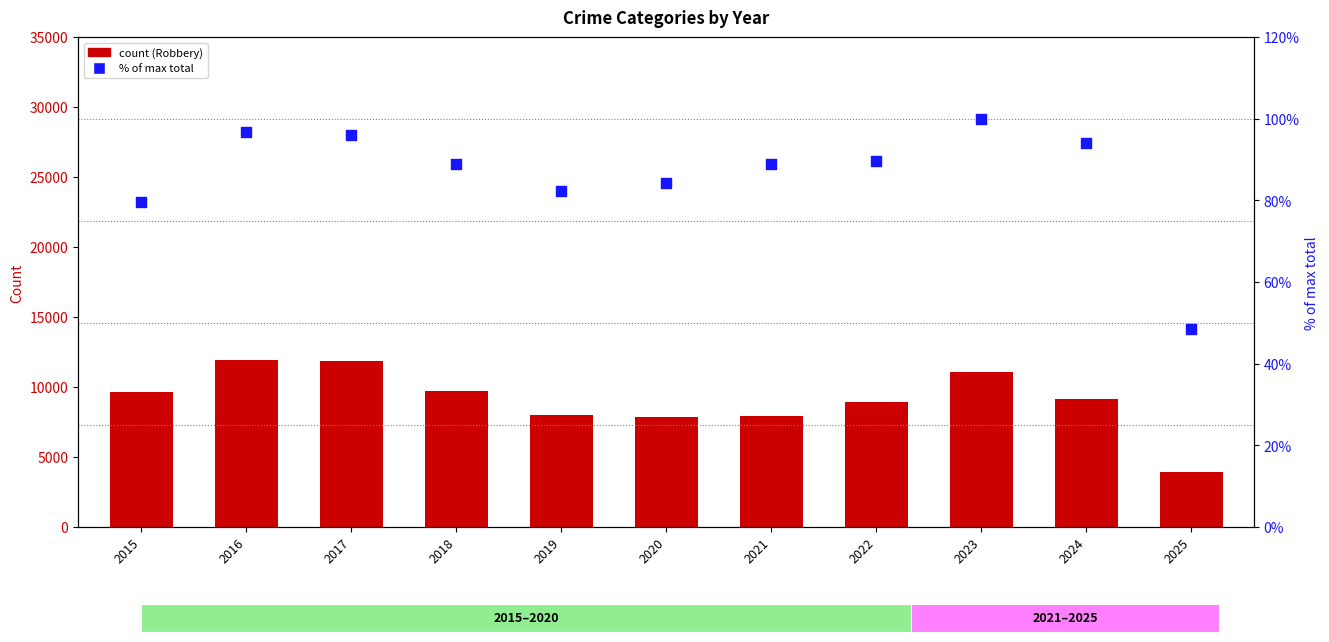

Is the value of Robbery at 2018 greater than the value of % of max total at 2021?

Yes